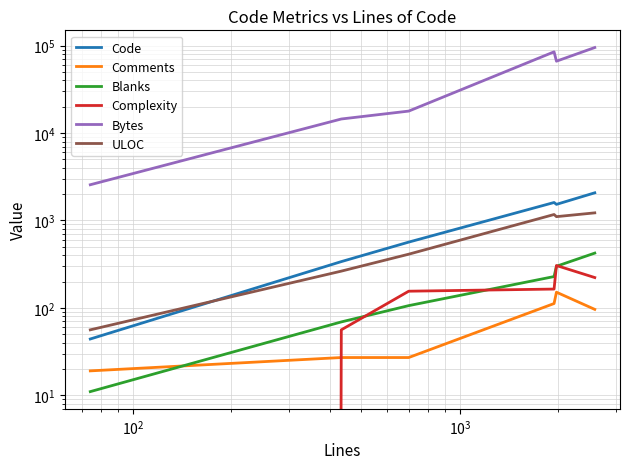

Reading left to right, transcribe all the data shown in this chart.

Code: 44	338	565	1604	1527	2071
Comments: 19	27	27	112	151	96
Blanks: 11	69	106	228	299	423
Complexity: 0	56	155	164	305	222
Bytes: 2561	14477	17825	84909	66380	95113
ULOC: 56	263	411	1169	1105	1221